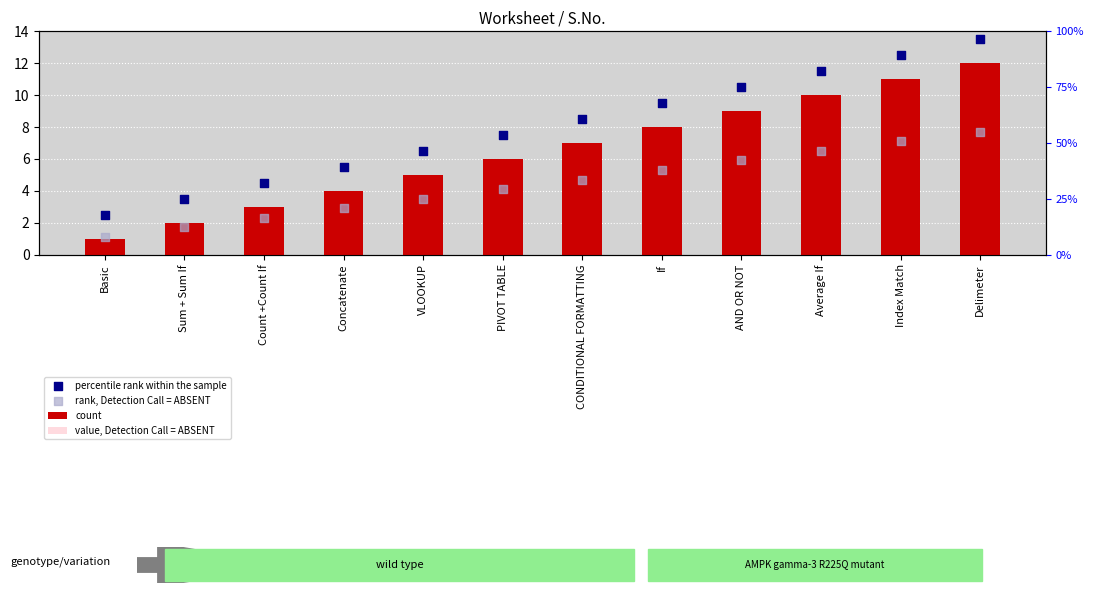

Is the value of count at If greater than the value of percentile rank within the sample at Index Match?

No